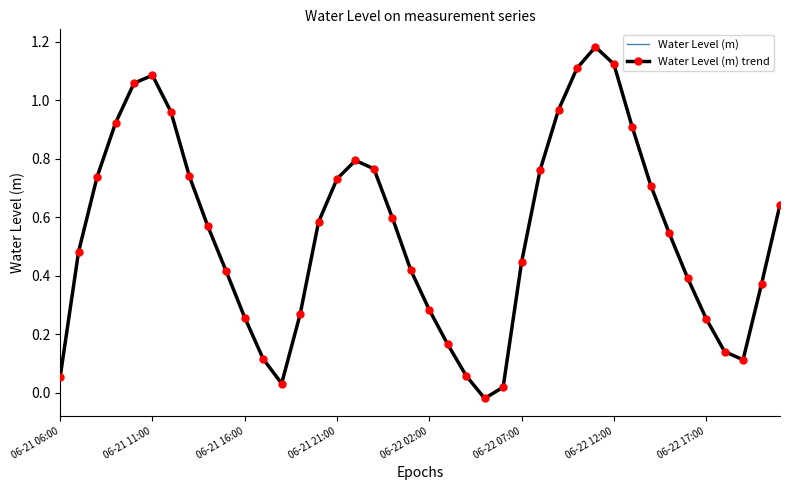

Count the number of categories in the chart.

40